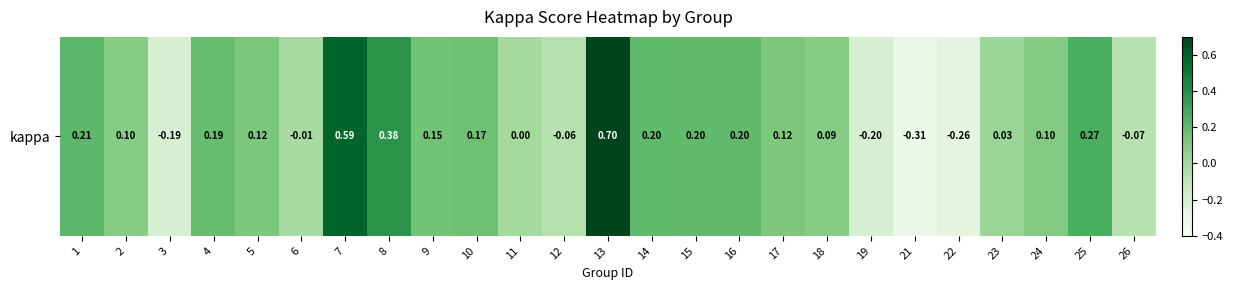

Is it true that the value at 12 is -0.1?

False